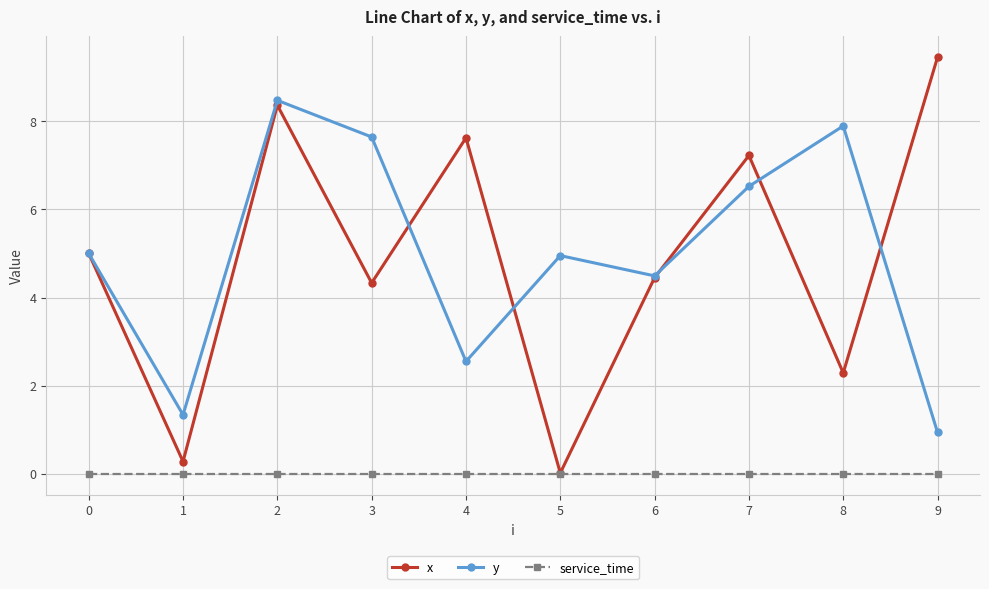

What is the spread (max minus min) of values at 8?

7.9